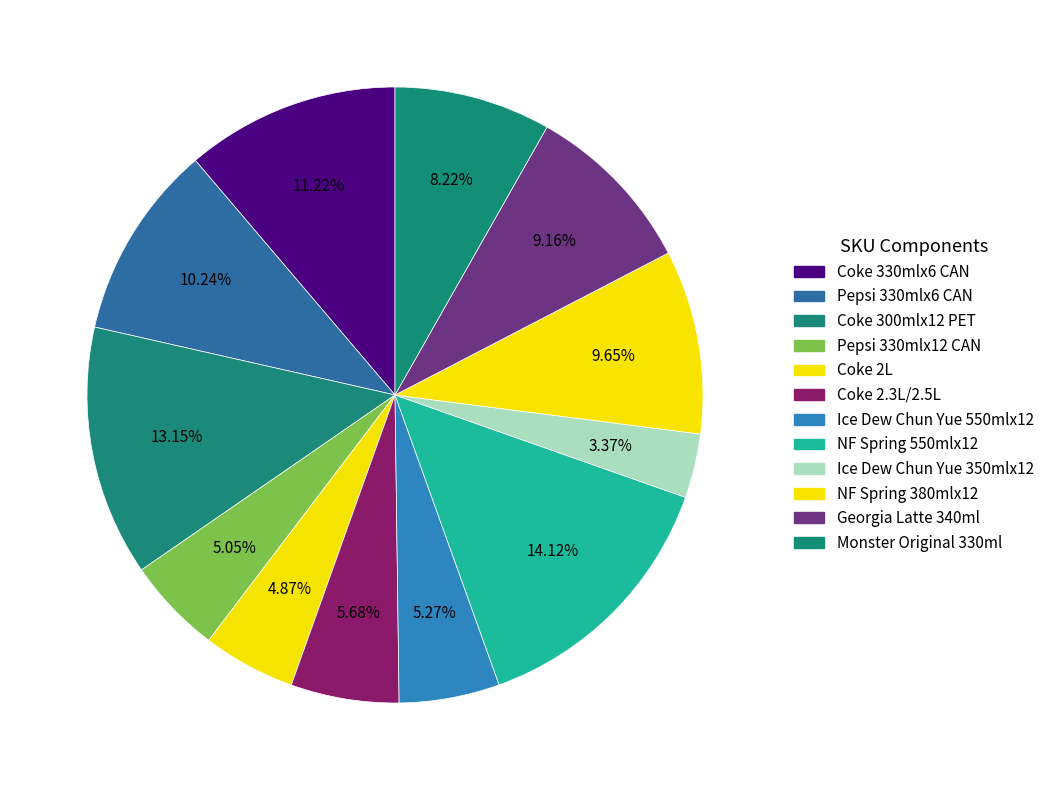

To the nearest percent, what is the average slice percentage?

8%